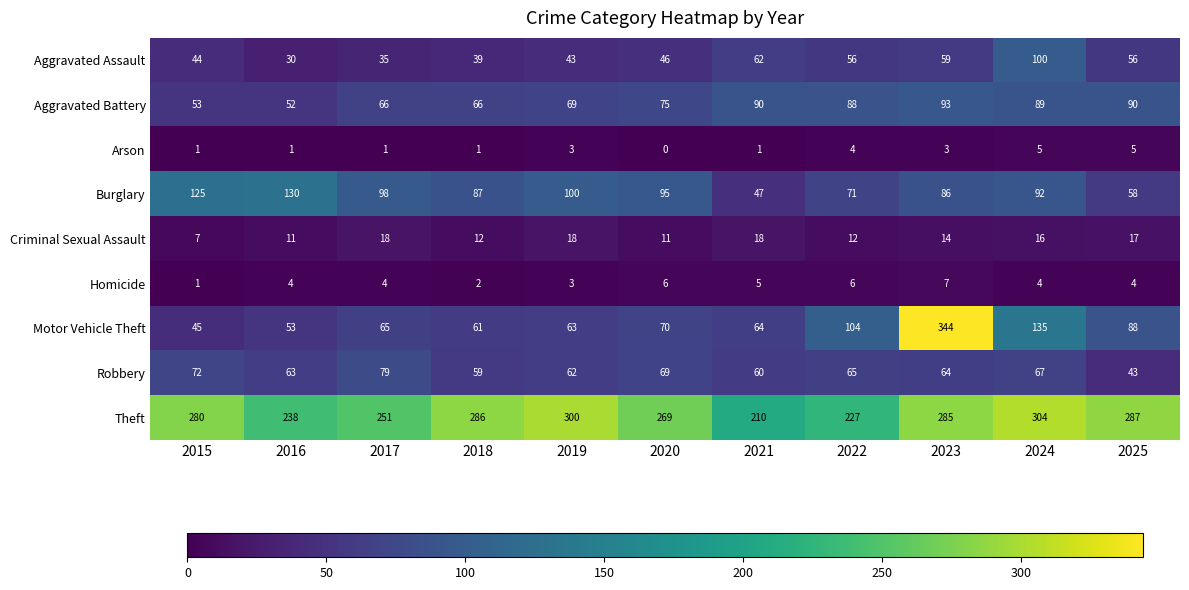

What is the difference between the highest and lowest values at 2023?

341